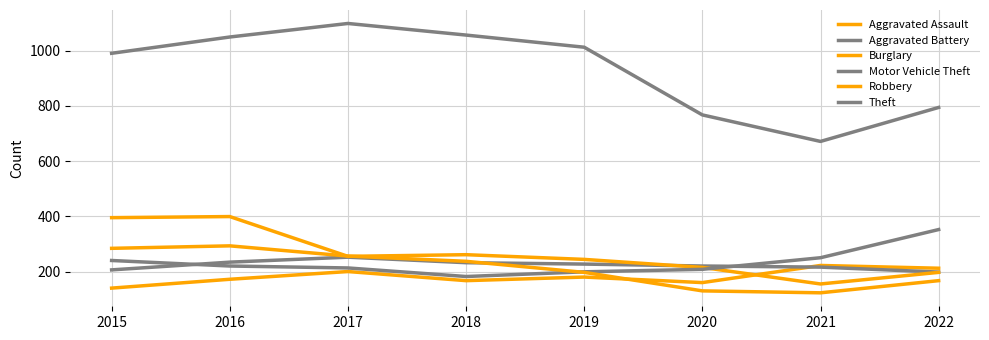

What is the lowest value of the Aggravated Battery series?

198